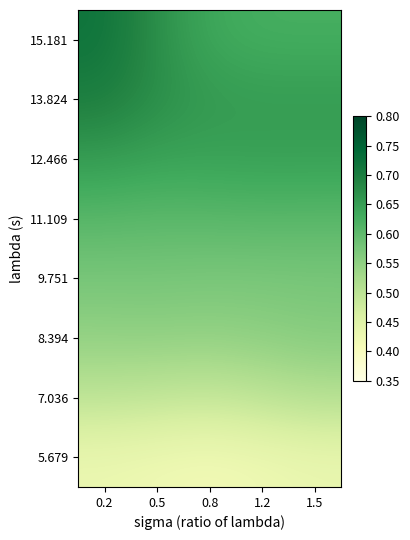

Between 0.8 and 1.2, which is larger?

1.2